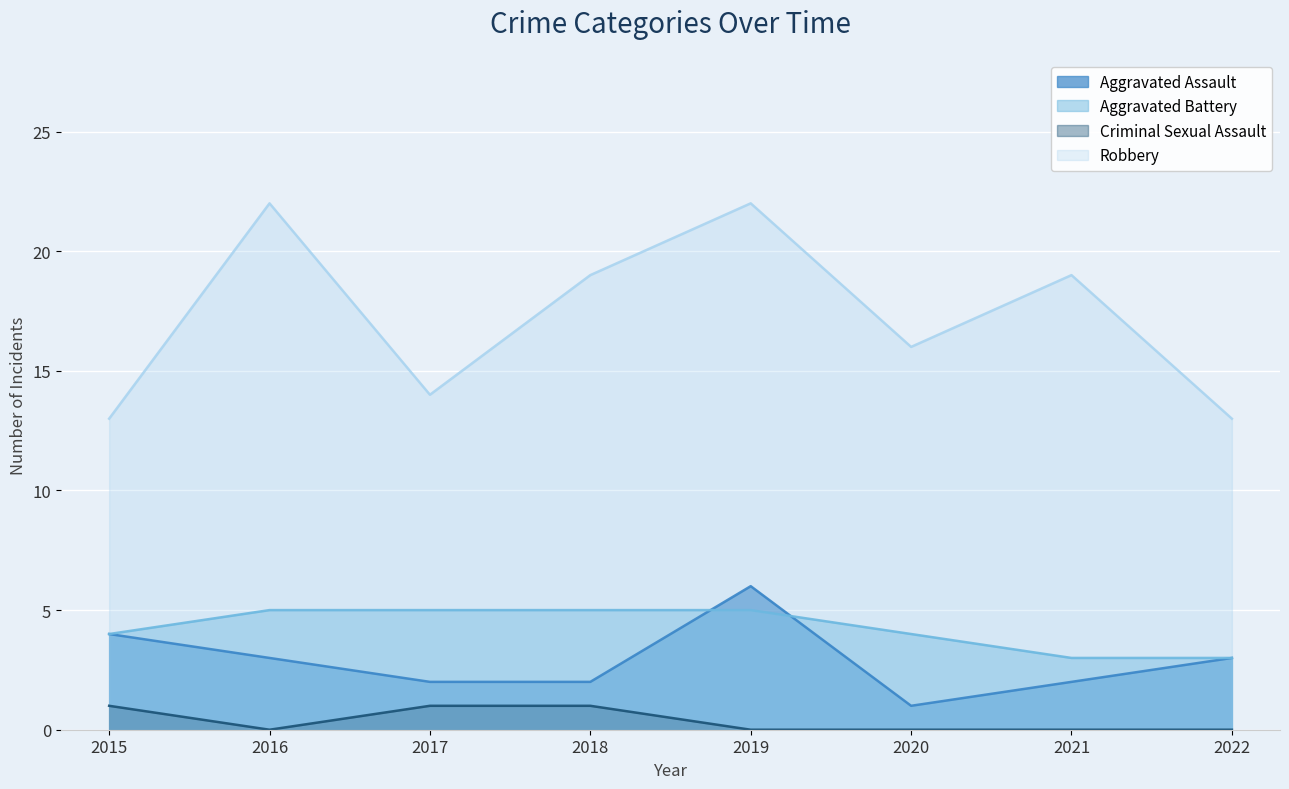

Reading left to right, what are all the values shown in this chart?

Aggravated Assault: 2015=4	2016=3	2017=2	2018=2	2019=6	2020=1	2021=2	2022=3
Aggravated Battery: 2015=4	2016=5	2017=5	2018=5	2019=5	2020=4	2021=3	2022=3
Criminal Sexual Assault: 2015=1	2016=0	2017=1	2018=1	2019=0	2020=0	2021=0	2022=0
Robbery: 2015=13	2016=22	2017=14	2018=19	2019=22	2020=16	2021=19	2022=13